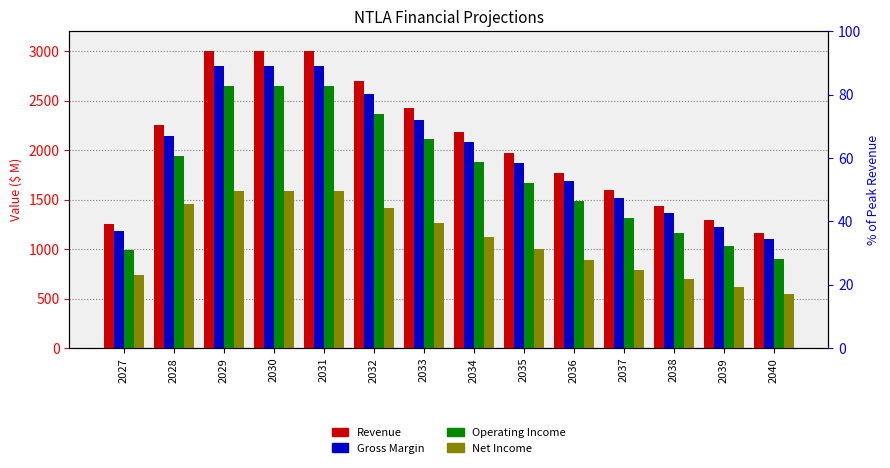

What is the average value of the Gross Margin series?

1970.5